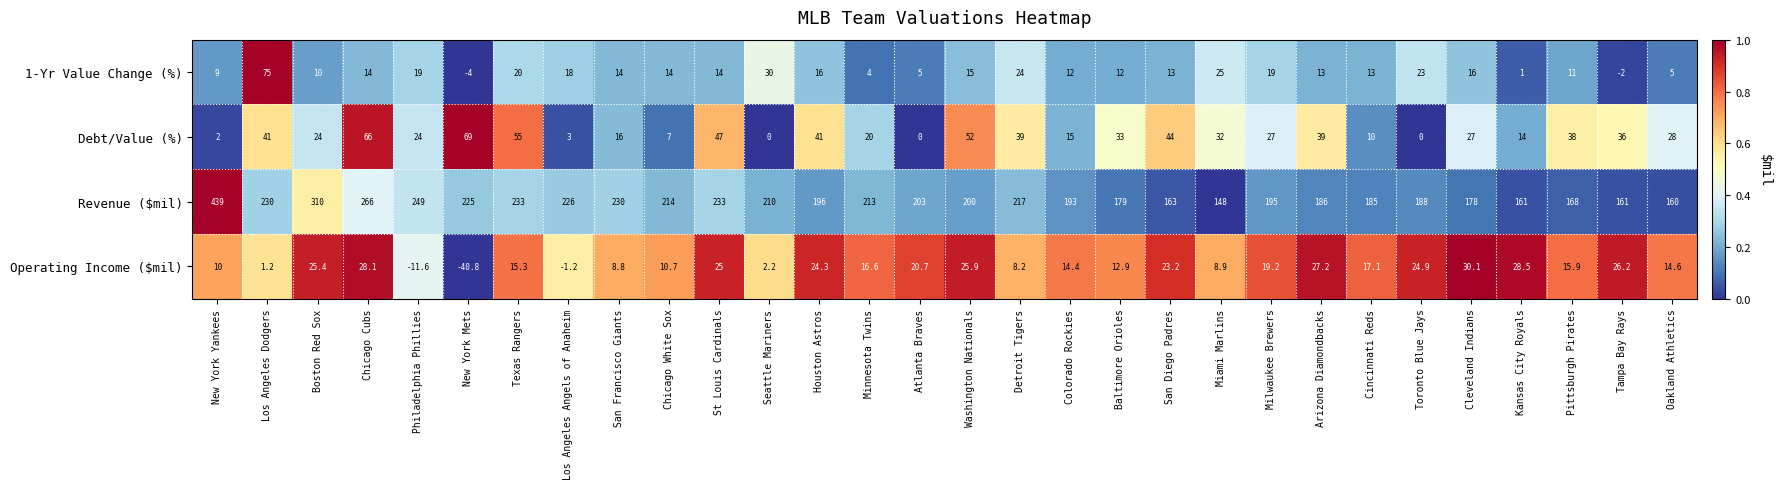

Is it true that Revenue ($mil) equals 187.8 at Boston Red Sox?

False